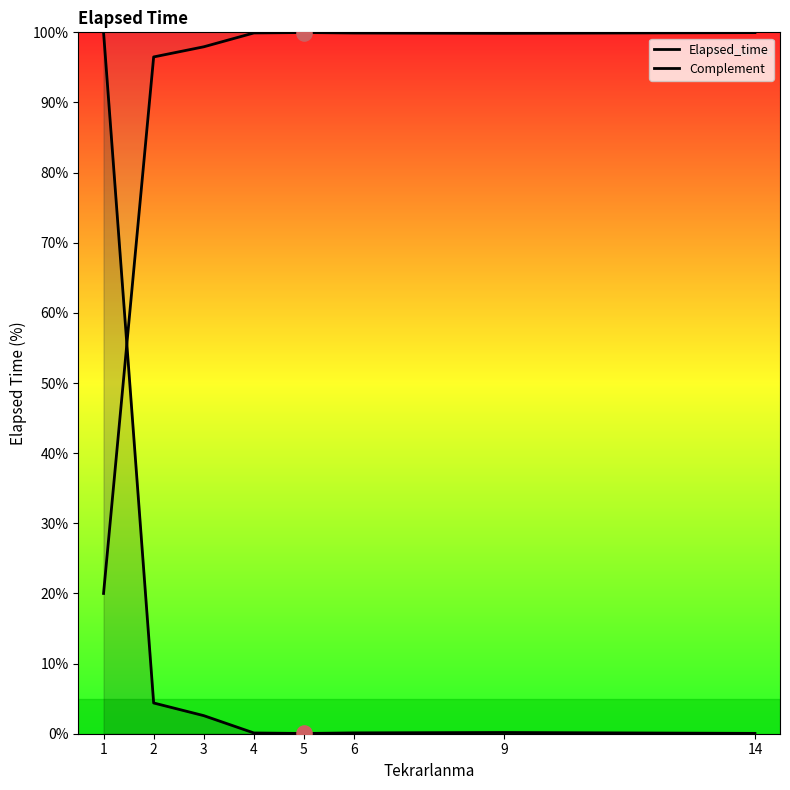

Is the value of Complement at 1 greater than the value of Elapsed_time at 6?

Yes